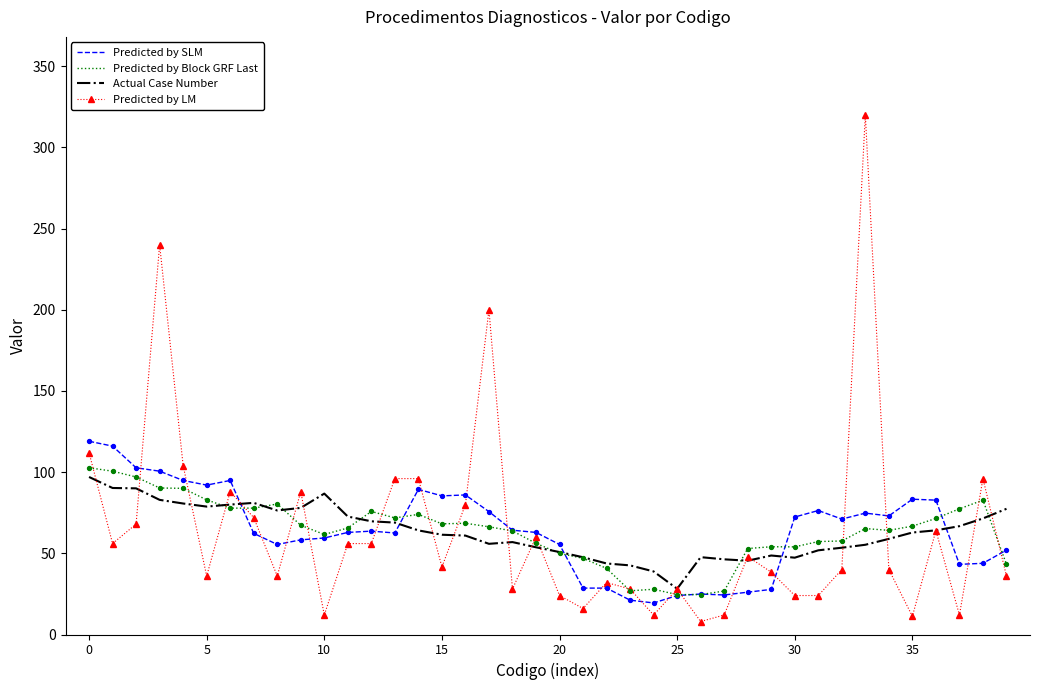

What is the highest value of the Predicted by LM series?

320.0